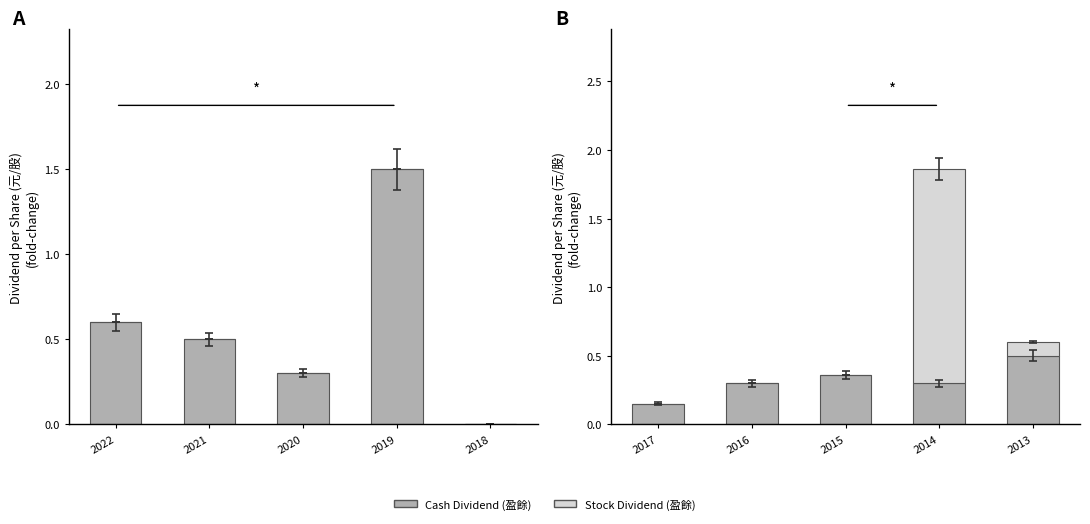

What is the difference between the second highest and minimum values in the Cash Dividend (盈餘) series?

0.2